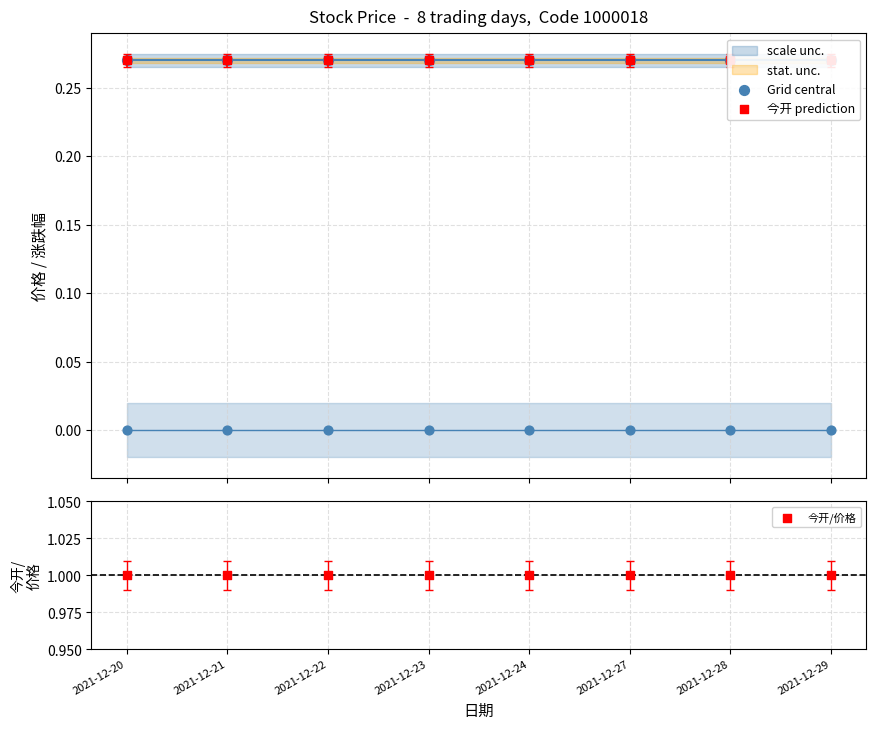

At how many categories does at least one series exceed 0?

8